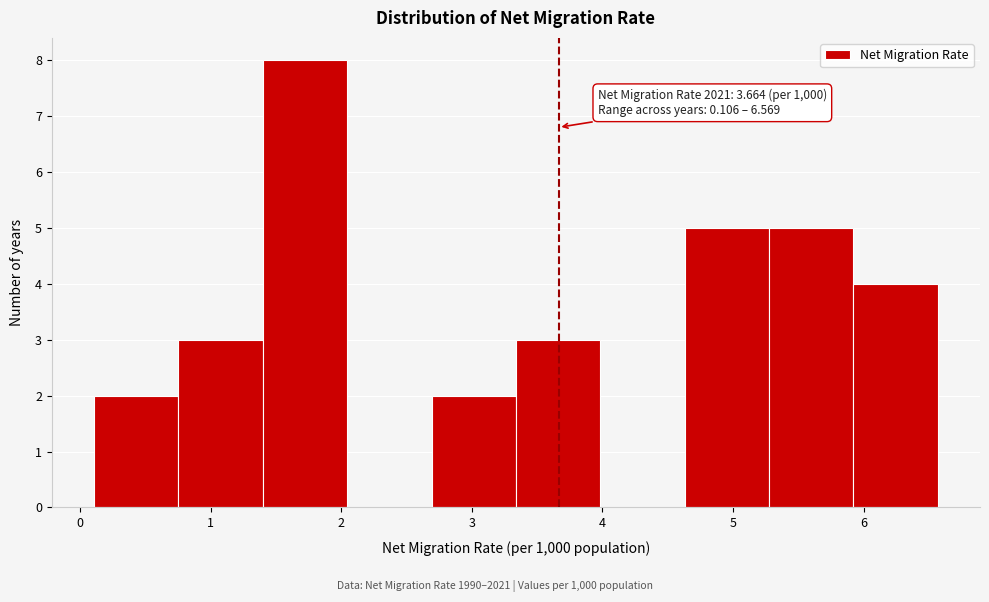

Which range on the x-axis has the tallest bar?

1.4 to 2.0